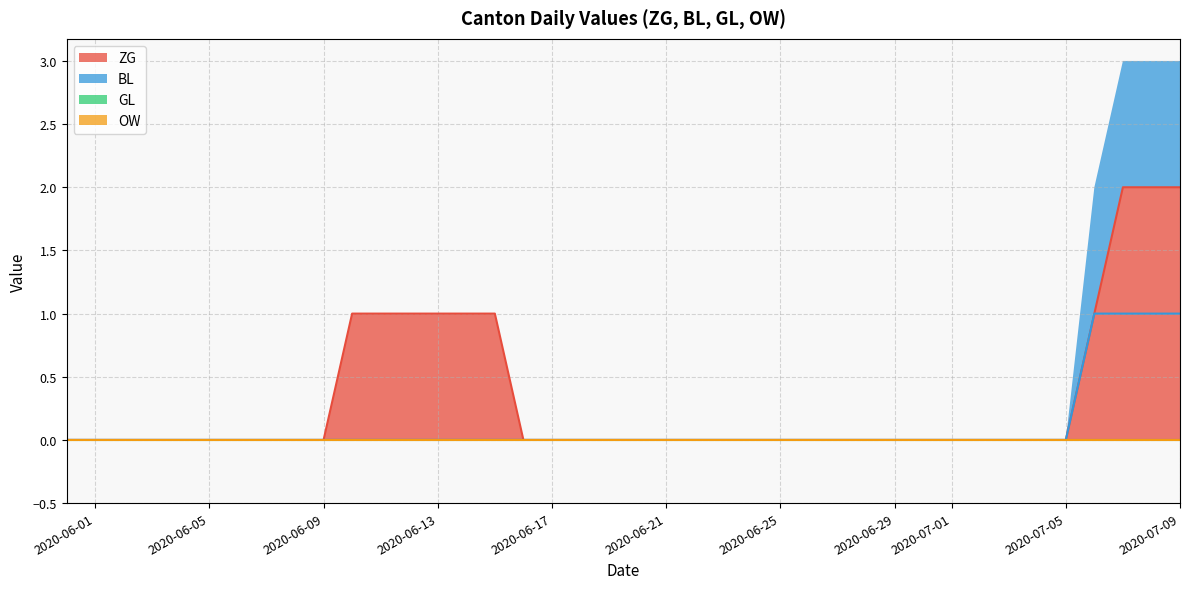

List the labels in order of ZG value, smallest first.

2020-05-31, 2020-06-01, 2020-06-02, 2020-06-03, 2020-06-04, 2020-06-05, 2020-06-06, 2020-06-07, 2020-06-08, 2020-06-09, 2020-06-16, 2020-06-17, 2020-06-18, 2020-06-19, 2020-06-20, 2020-06-21, 2020-06-22, 2020-06-23, 2020-06-24, 2020-06-25, 2020-06-26, 2020-06-27, 2020-06-28, 2020-06-29, 2020-06-30, 2020-07-01, 2020-07-02, 2020-07-03, 2020-07-04, 2020-07-05, 2020-06-10, 2020-06-11, 2020-06-12, 2020-06-13, 2020-06-14, 2020-06-15, 2020-07-06, 2020-07-07, 2020-07-08, 2020-07-09